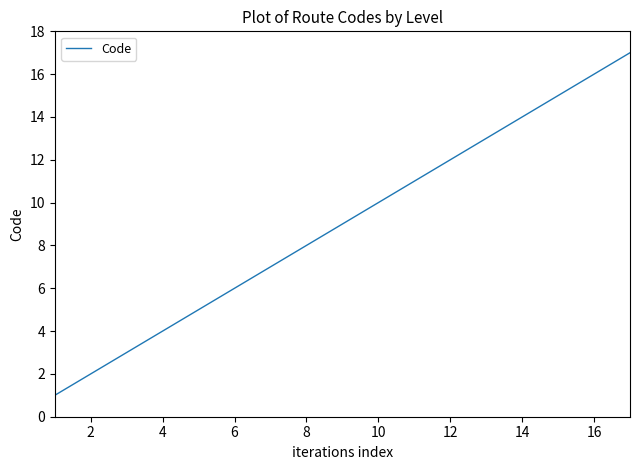

What is the difference between the maximum and minimum values?

16